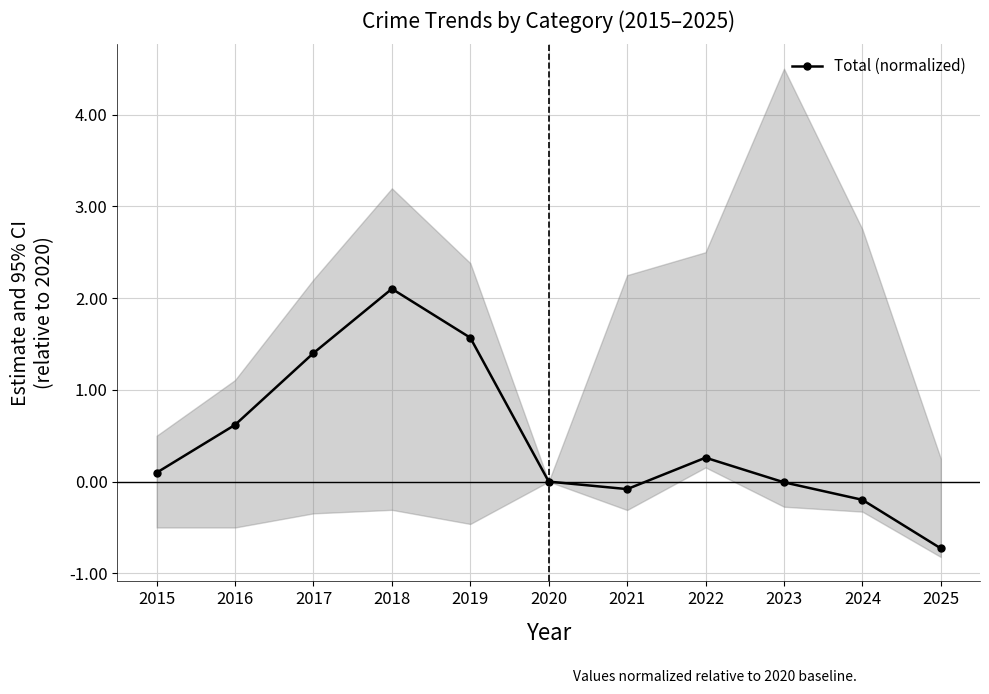

How many data points are above 0?

6